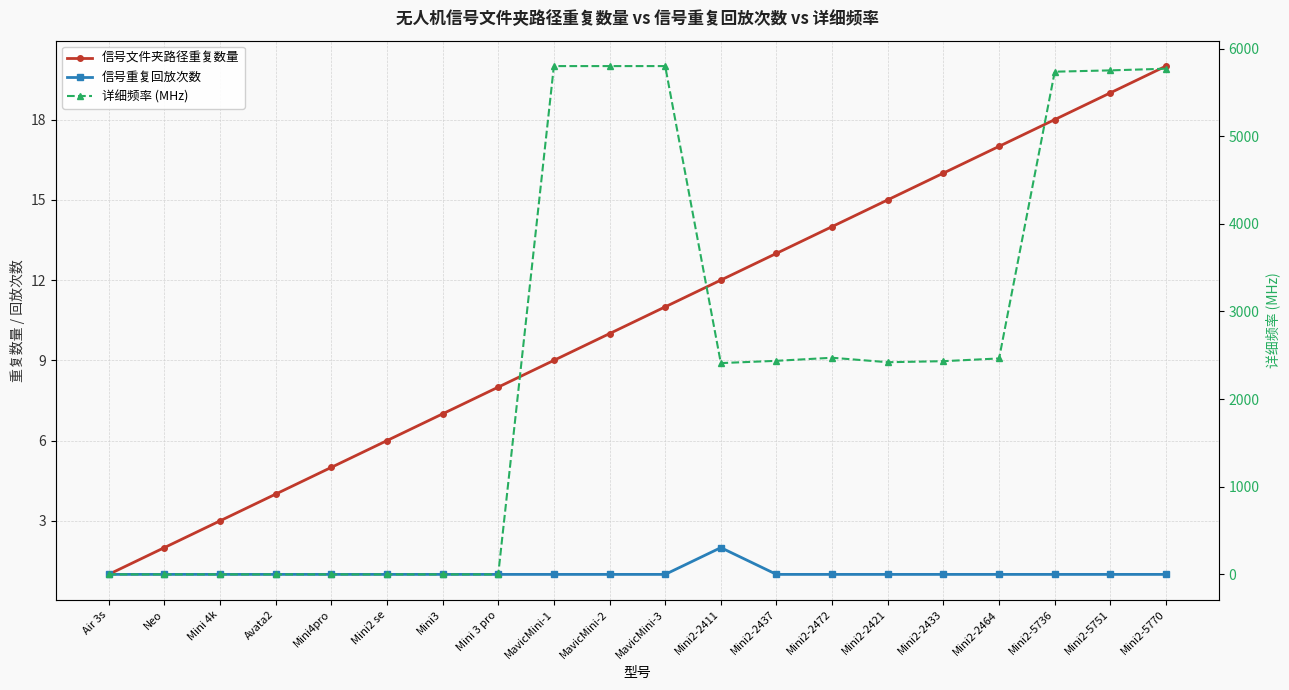

True or false: 信号重复回放次数 and 信号文件夹路径重复数量 intersect in this chart.

False